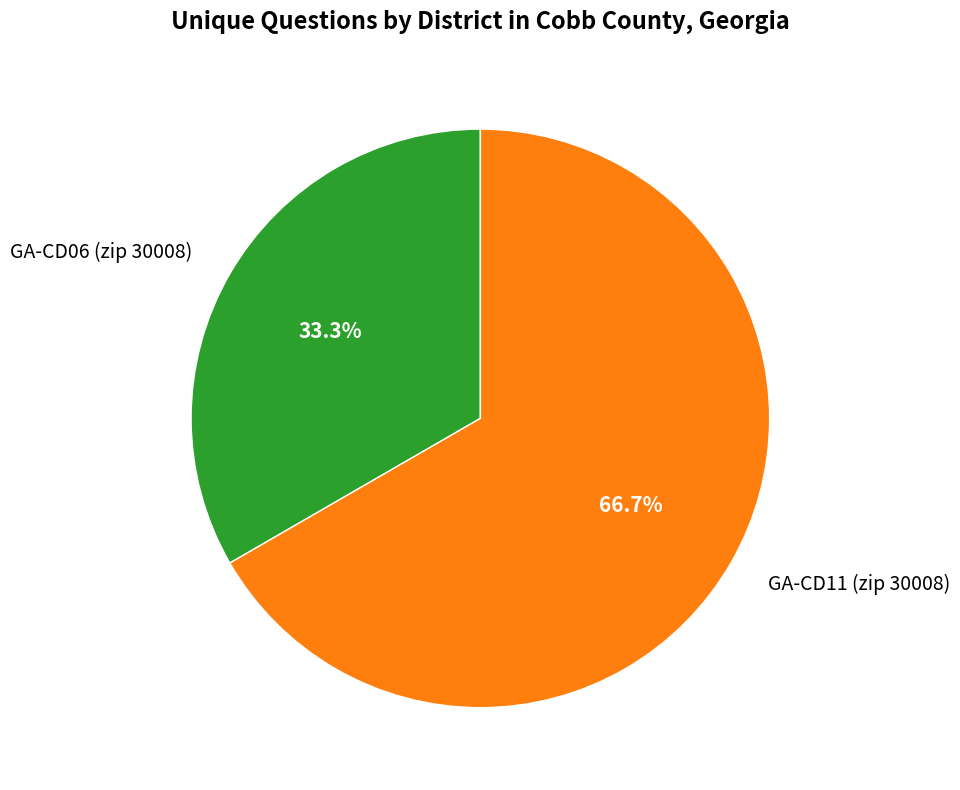

Which category has the smallest portion of the pie?

GA-CD06 (zip 30008)